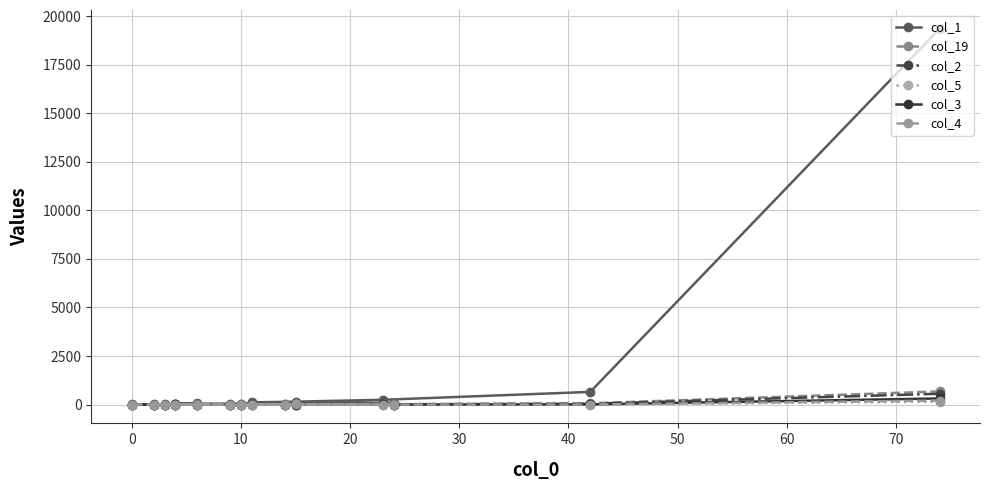

The value of col_2 at 40 is 0. True or false?

False